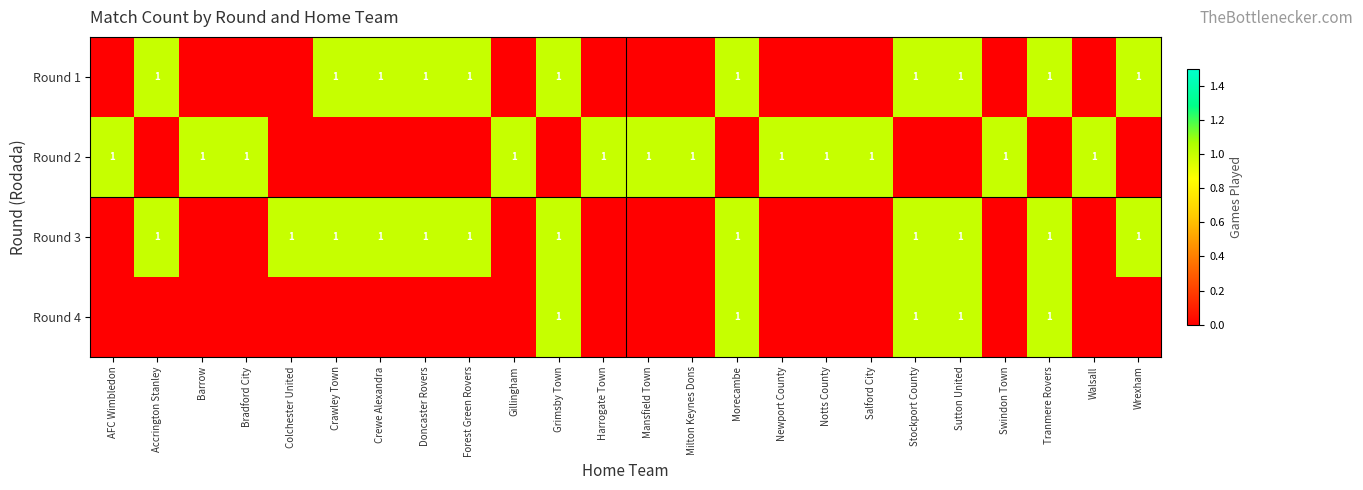

The value of Round 2 at Barrow is 2. True or false?

False